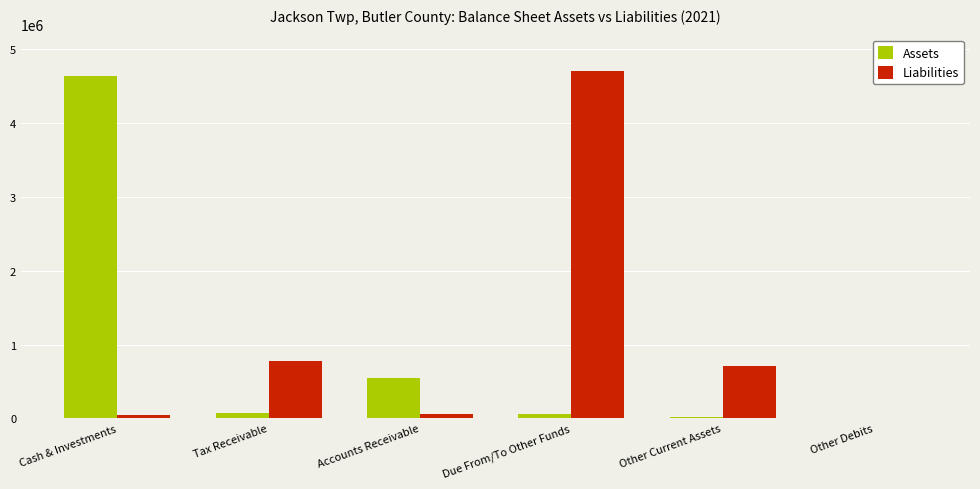

What are all the series names shown in the legend?

Assets, Liabilities